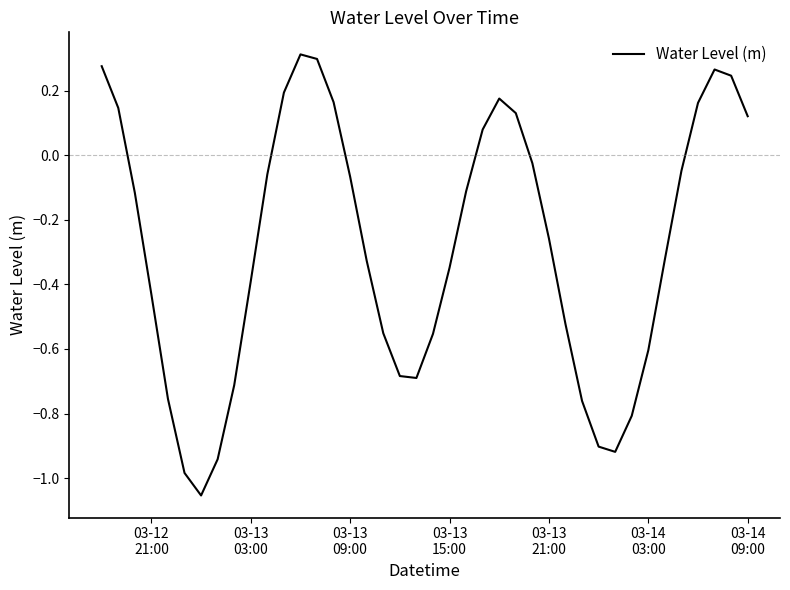

At which label does the data first exceed 0?

03-12
21:00